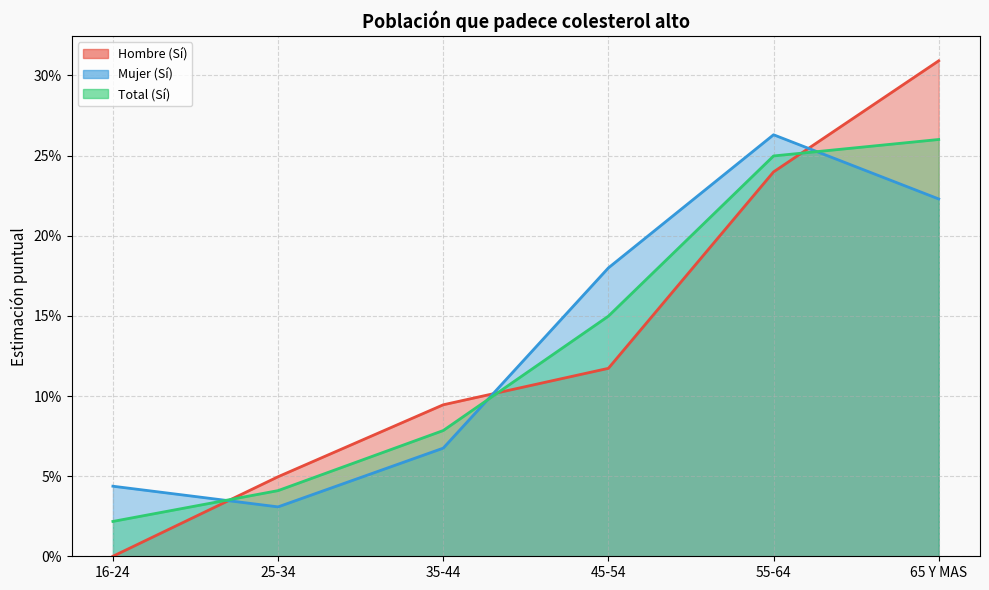

What is the sum of the Total (Sí) values at 65 Y MAS and 25-34?

0.3